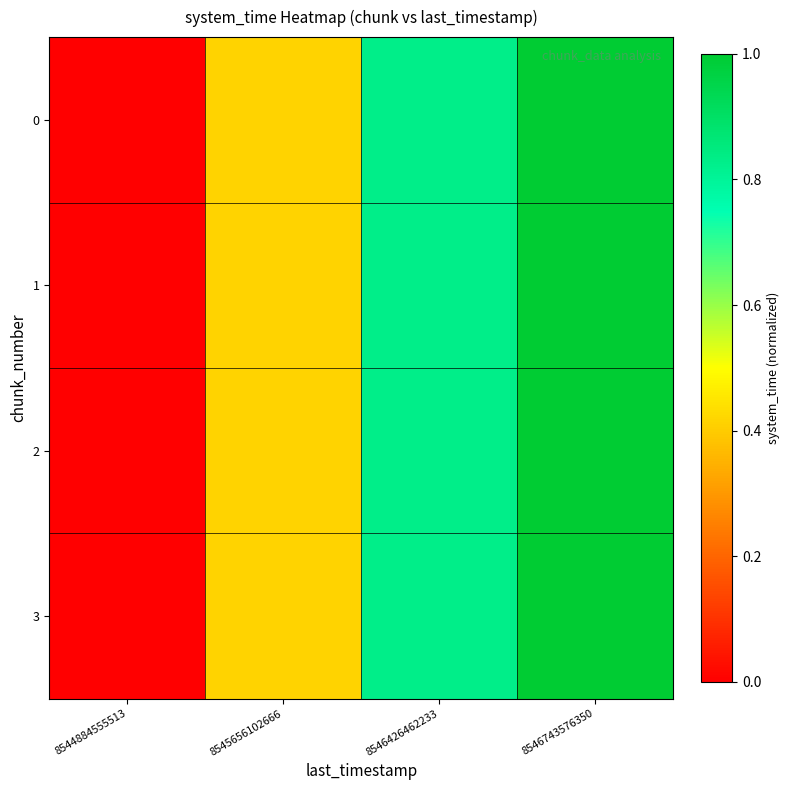

Which category has the highest value across all series?

8546743576350